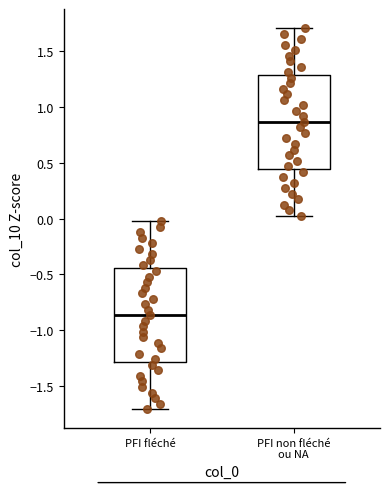

Reading left to right, read every box against the y-axis: the position of its median line, the range the box covers, and the ends of its whiskers. The values are not printed on the chart, so give them approximately, as read against the axis.

PFI fléché: median -0.85, box -1.30 to -0.45, whiskers -1.70 to 0.00
PFI non fléché ou NA: median 0.85, box 0.45 to 1.30, whiskers 0.00 to 1.70